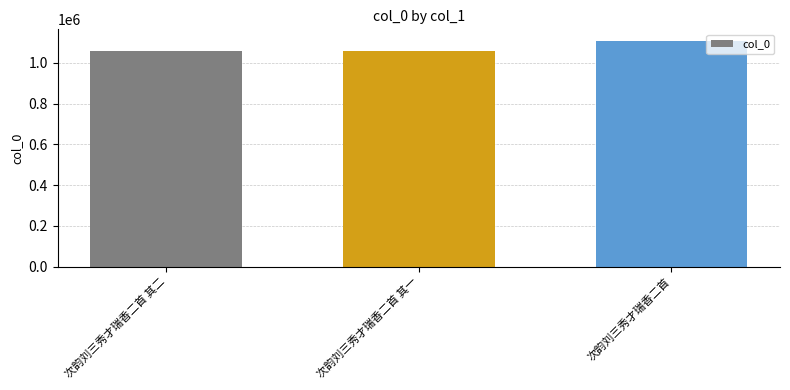

What is the value of the 1st bar from the left?

1058365